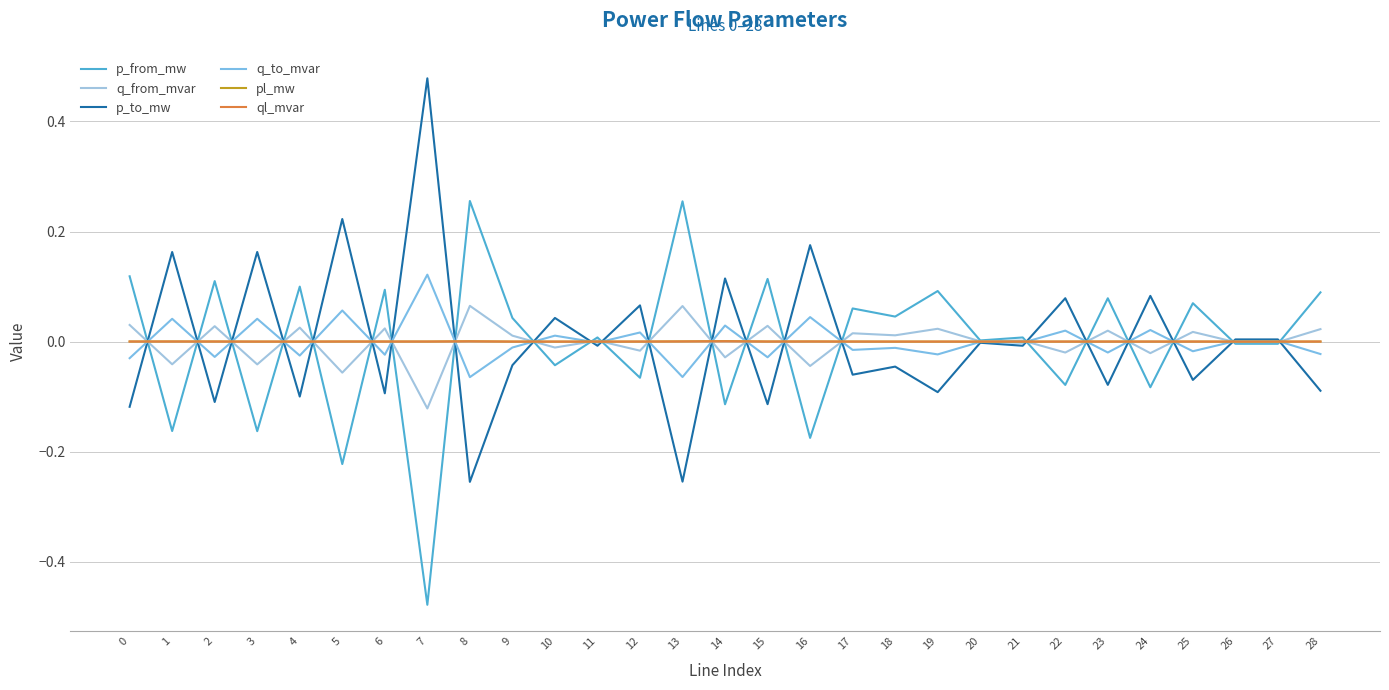

At how many categories does at least one series exceed 0?

29